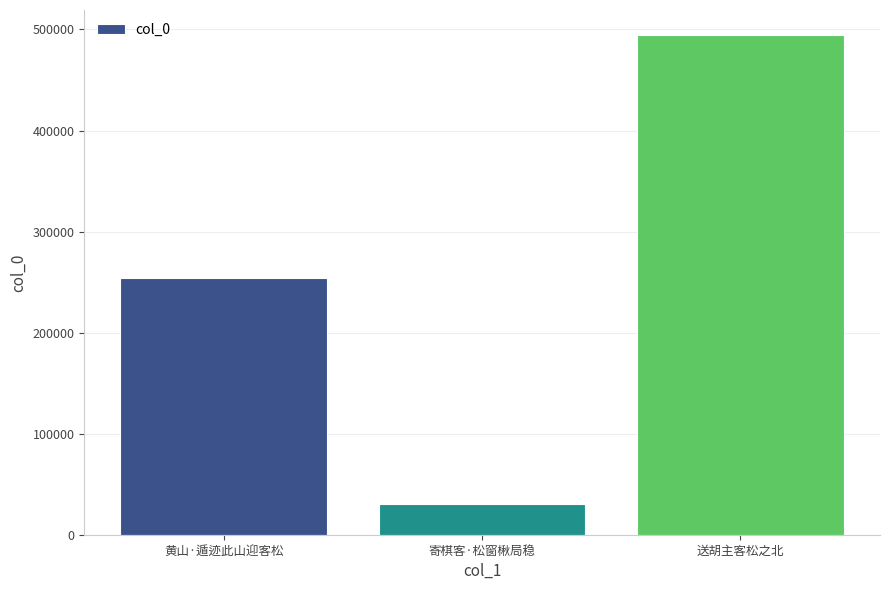

What is the change in value from 黄山·遁迹此山迎客松 to 送胡主客松之北?

+240618